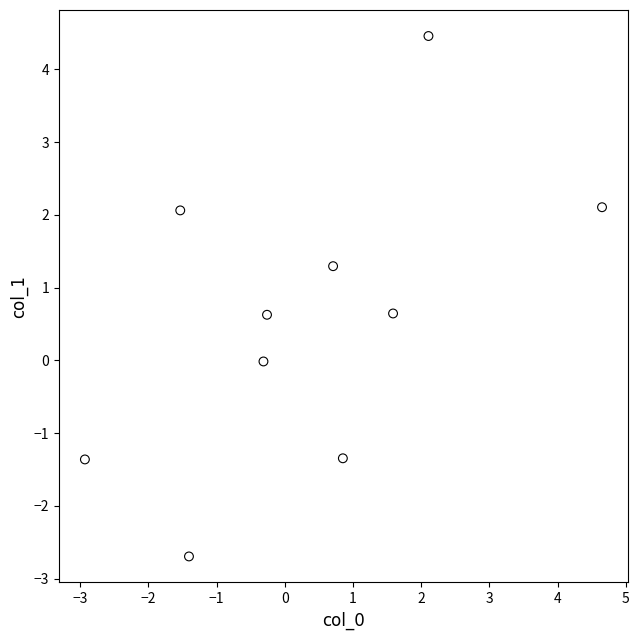

What is the range of X values (max minus min)?

7.6